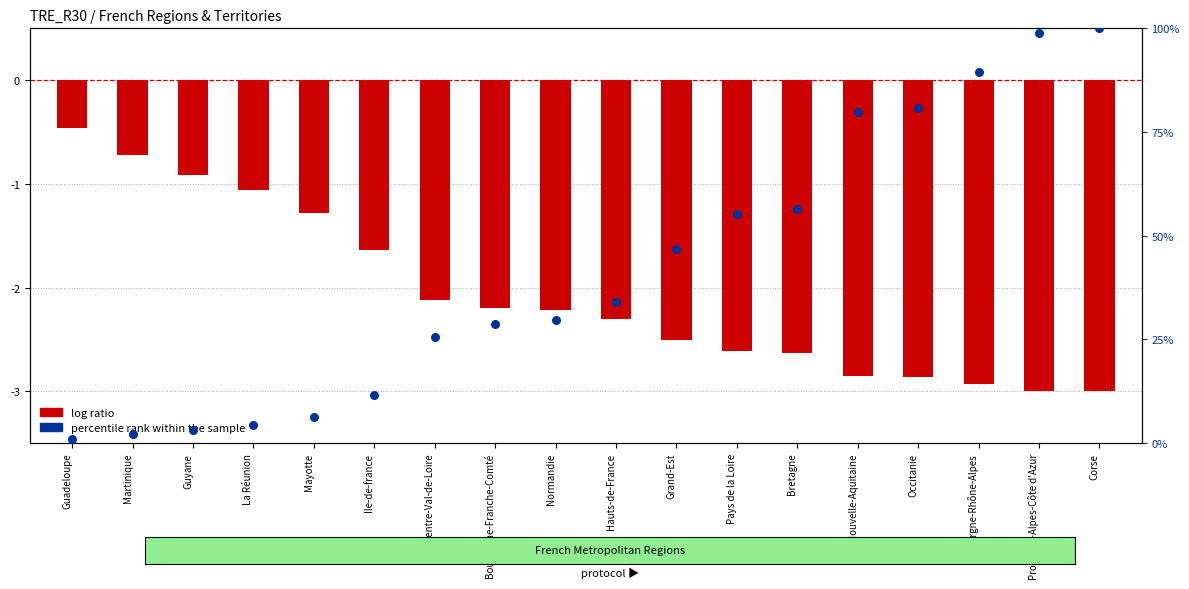

At which category is the sum across all series the highest?

Corse